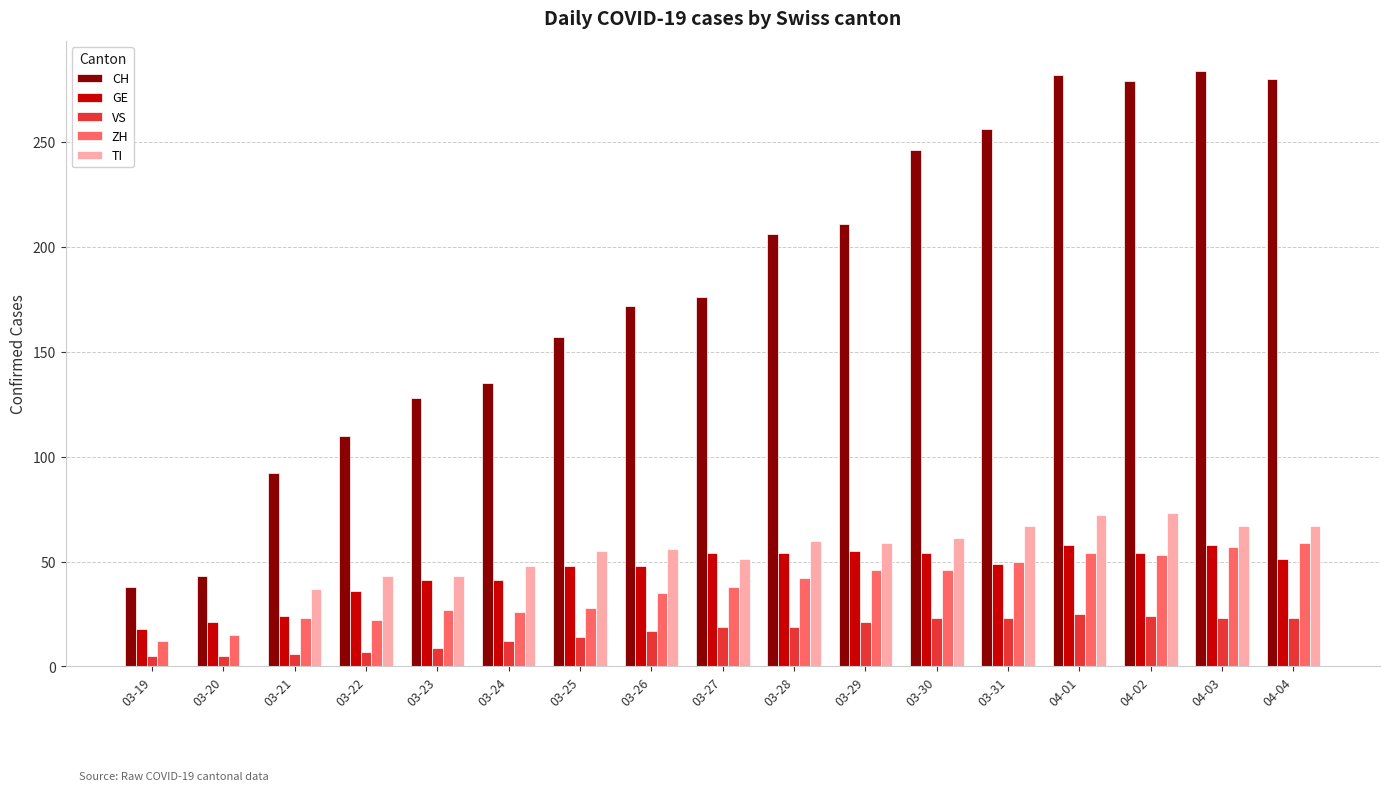

Which series changed the most between 03-30 and 04-02?

CH